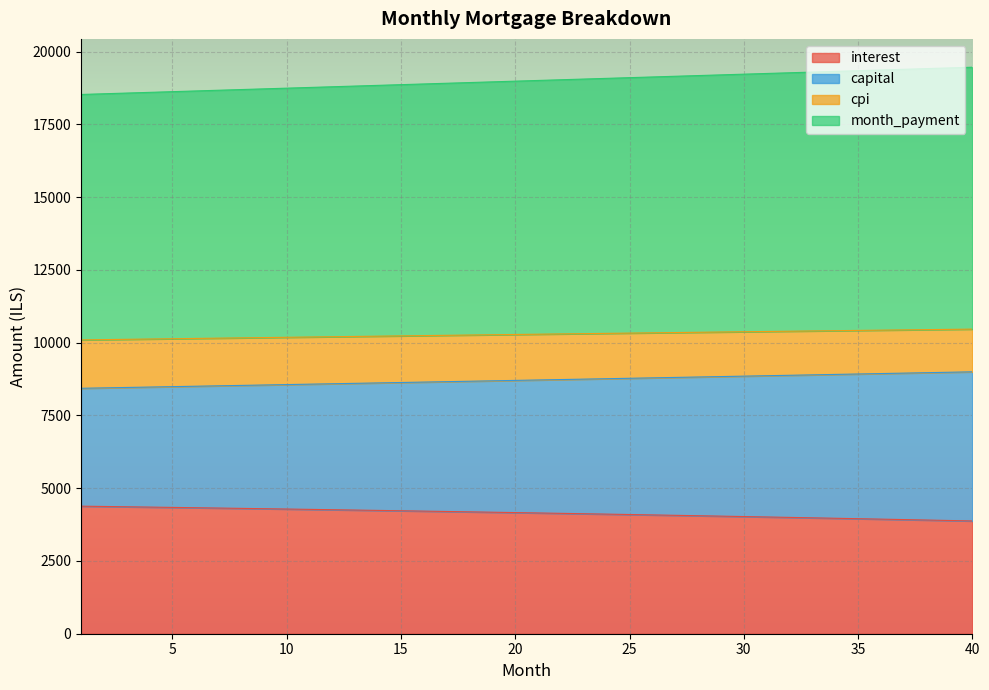

Which has a higher value, 37 or 34?

34